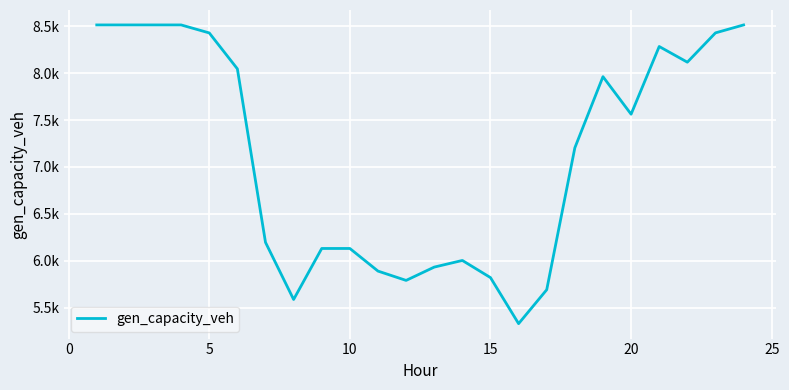

Does the chart display data point markers on the line(s)?

No